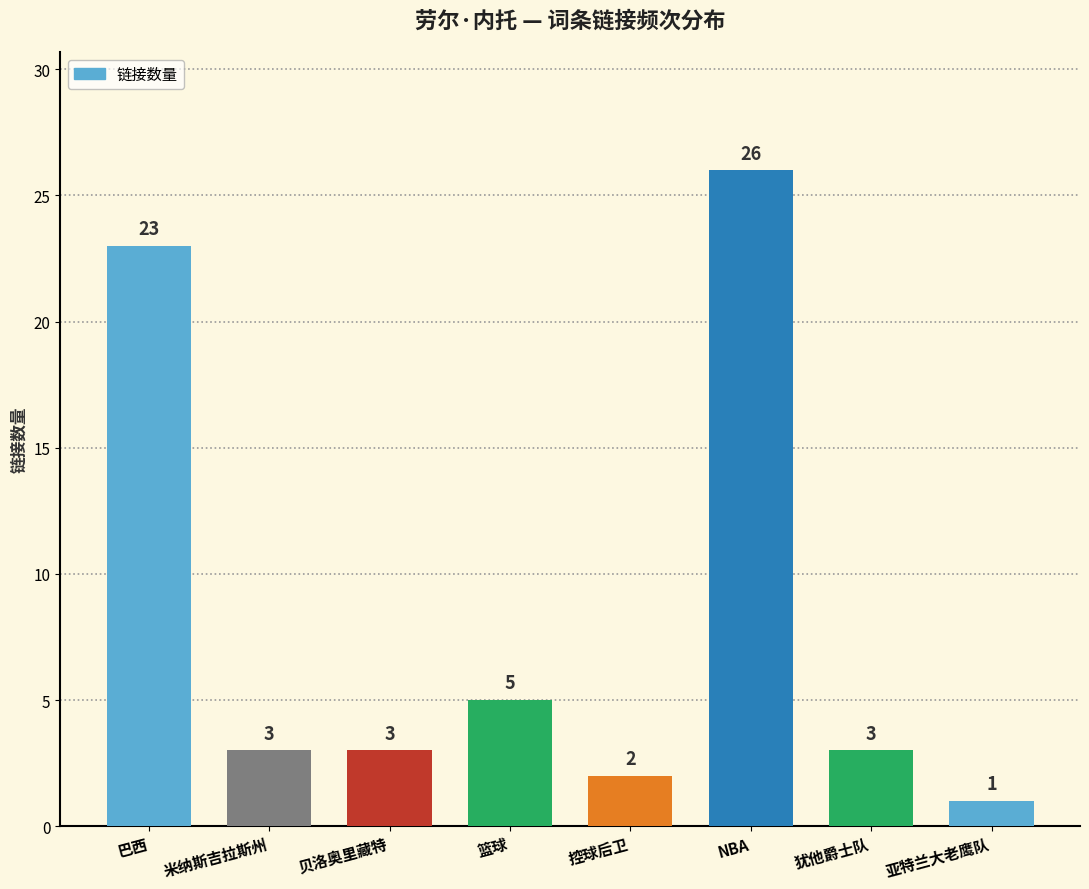

What is the change in value from 贝洛奥里藏特 to 控球后卫?

-1